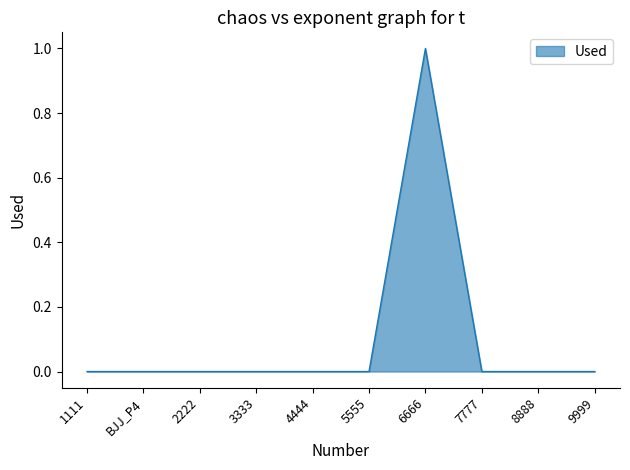

Which category has the highest value across all series?

6666